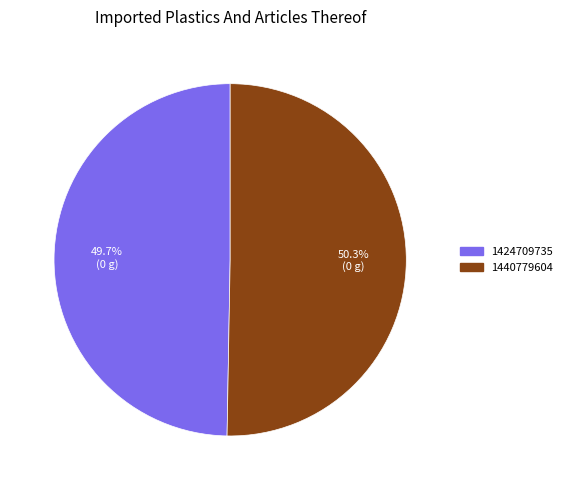

Which has a higher value, 1440779604 or 1424709735?

1440779604